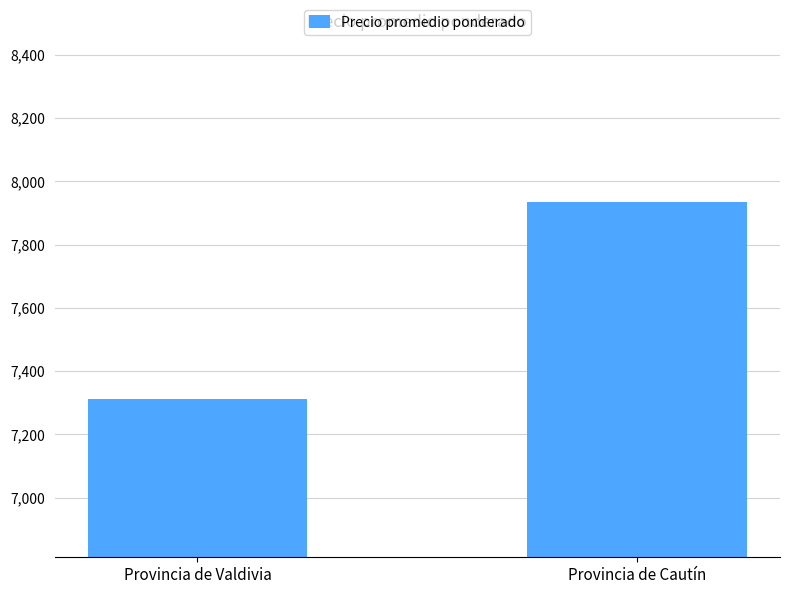

Between Provincia de Cautín and Provincia de Valdivia, which is larger?

Provincia de Cautín